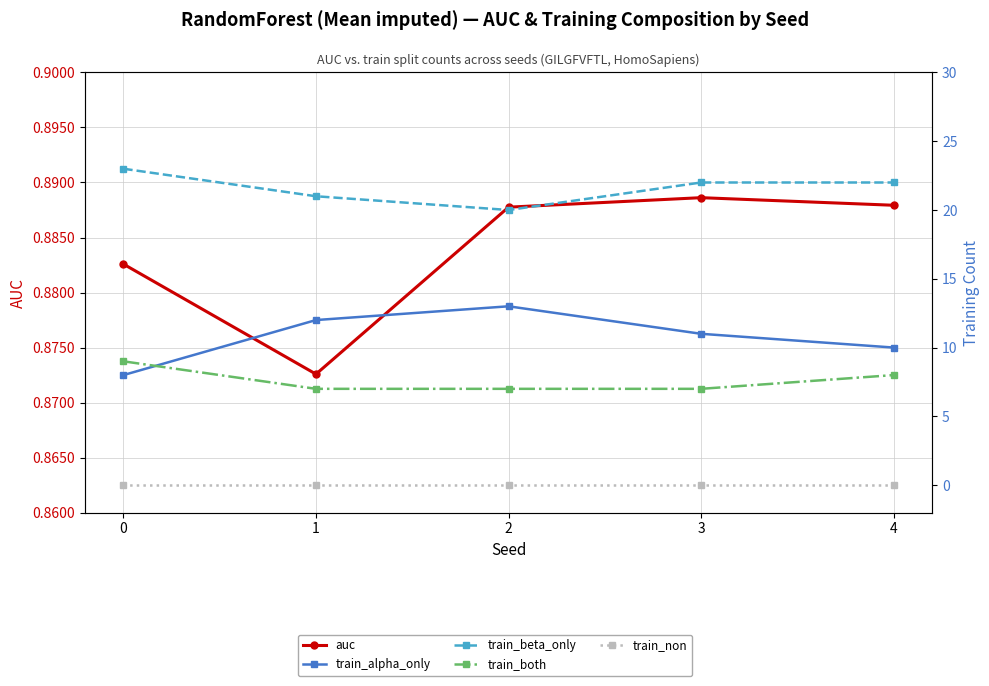

At 3, list the series in order from largest to smallest.

train_beta_only, train_alpha_only, train_both, auc, train_non